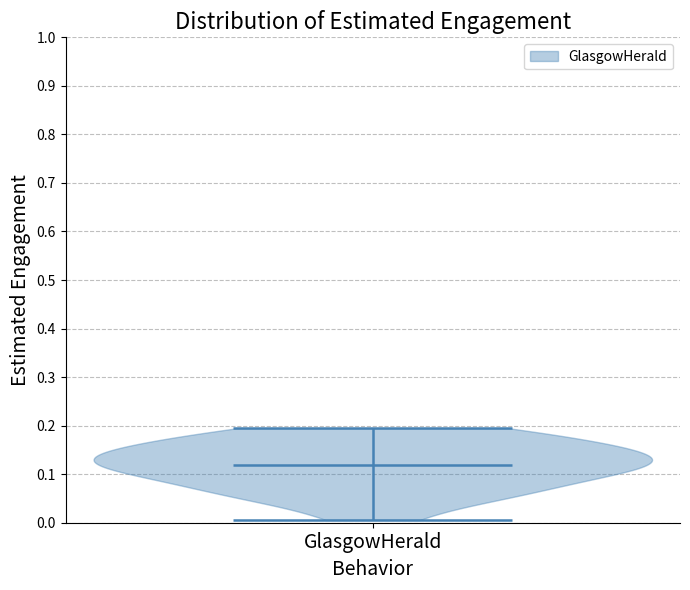

Read this violin plot against the y-axis: where its median line is, and the lowest and highest points the violin reaches. The values are not printed on the chart, so give them approximately, as read against the axis.

median line 0.12, lowest point 0.01, highest point 0.19